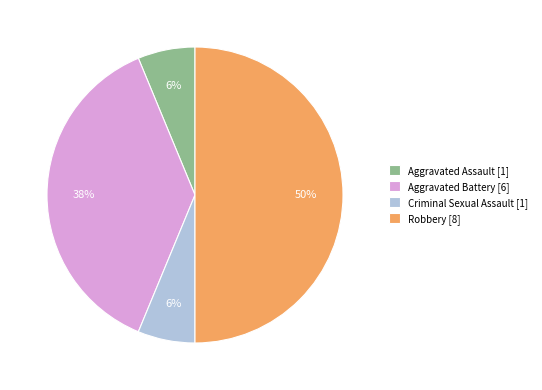

Is Criminal Sexual Assault the majority of the pie?

No